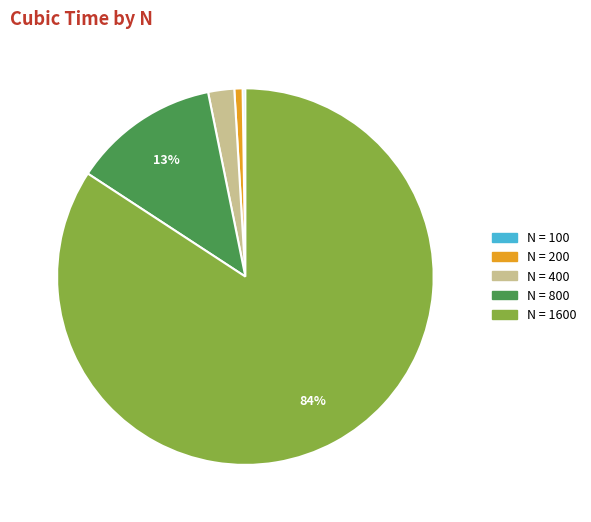

Is there a majority slice in this chart?

Yes